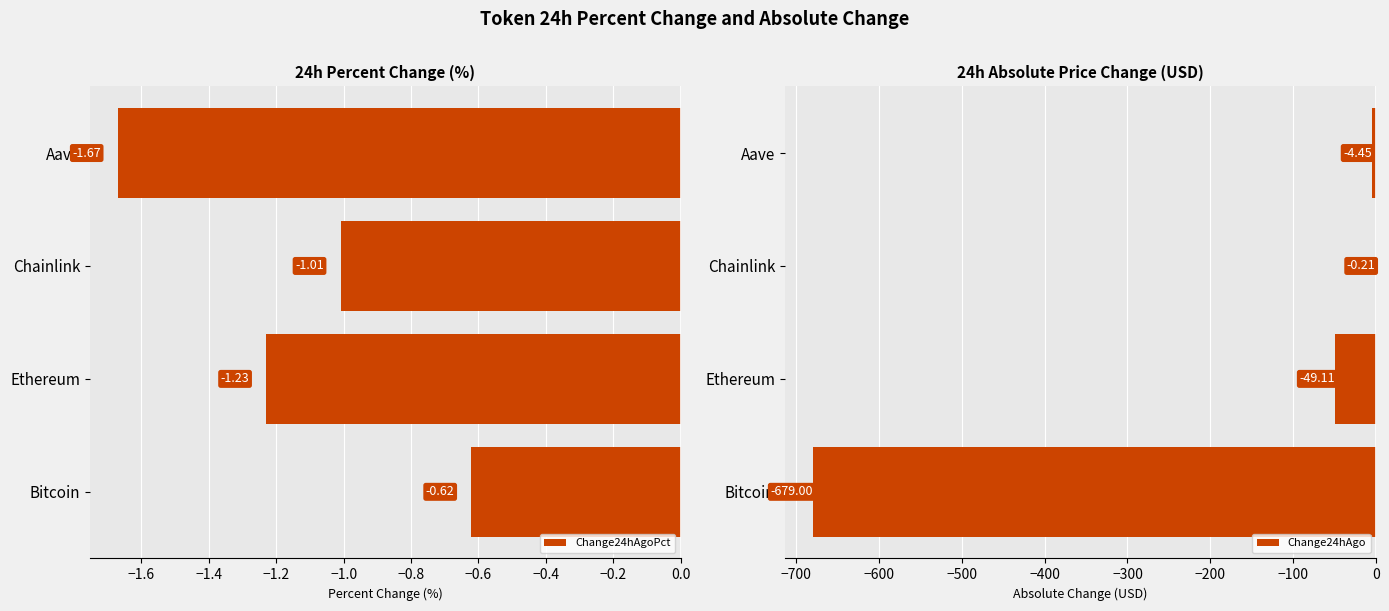

Which category has the highest value in the Change24hAgoPct series?

Bitcoin